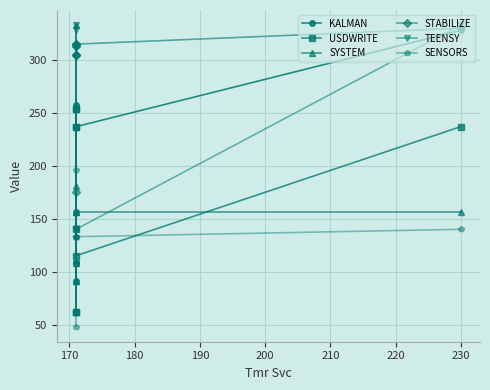

Which series has the largest total across all categories?

STABILIZE